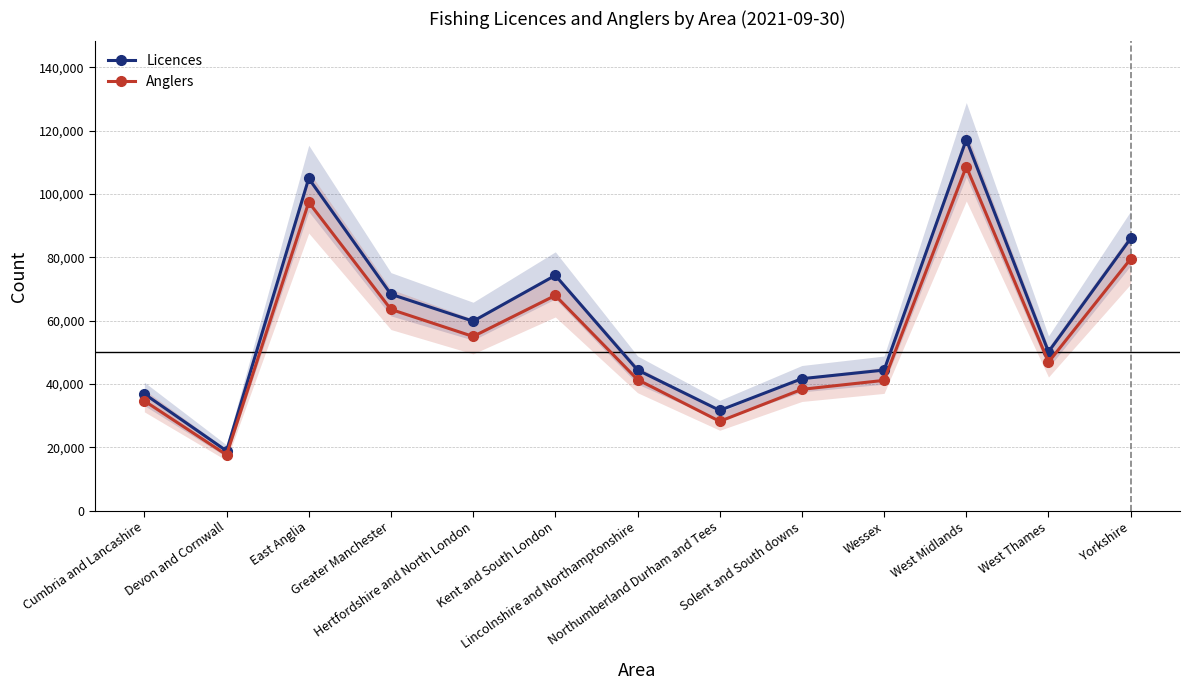

True or false: Anglers has more than 0 interior local peaks.

True